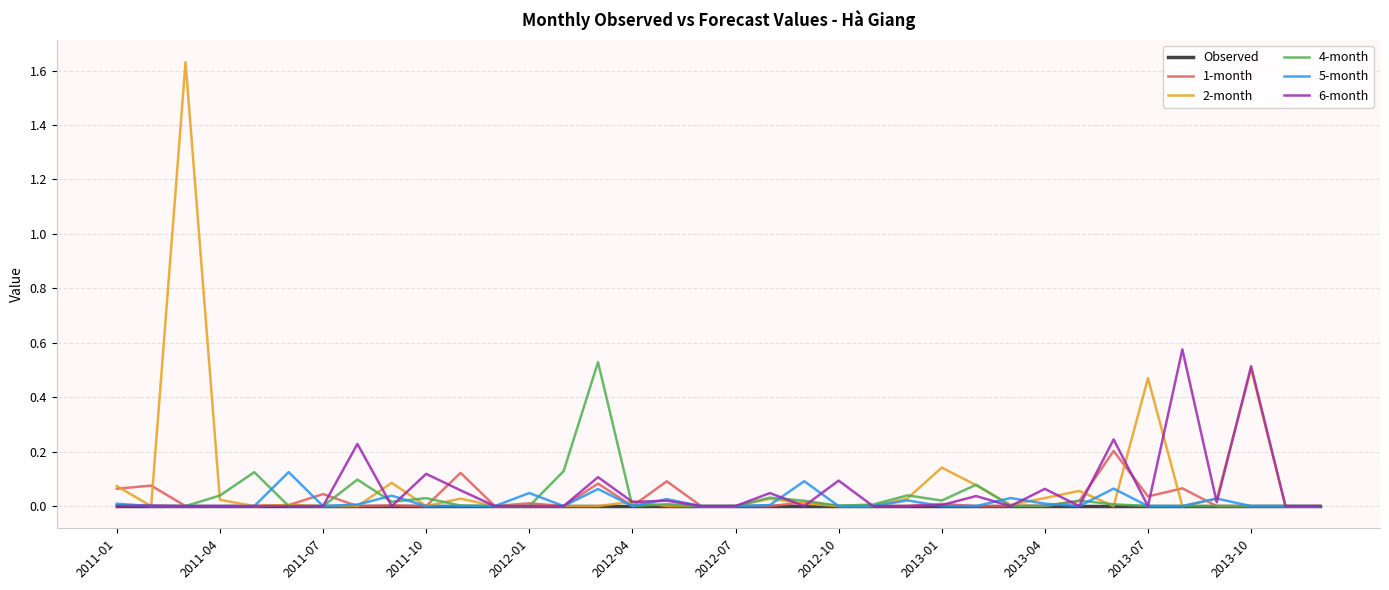

Which series has the widest spread of values?

2-month